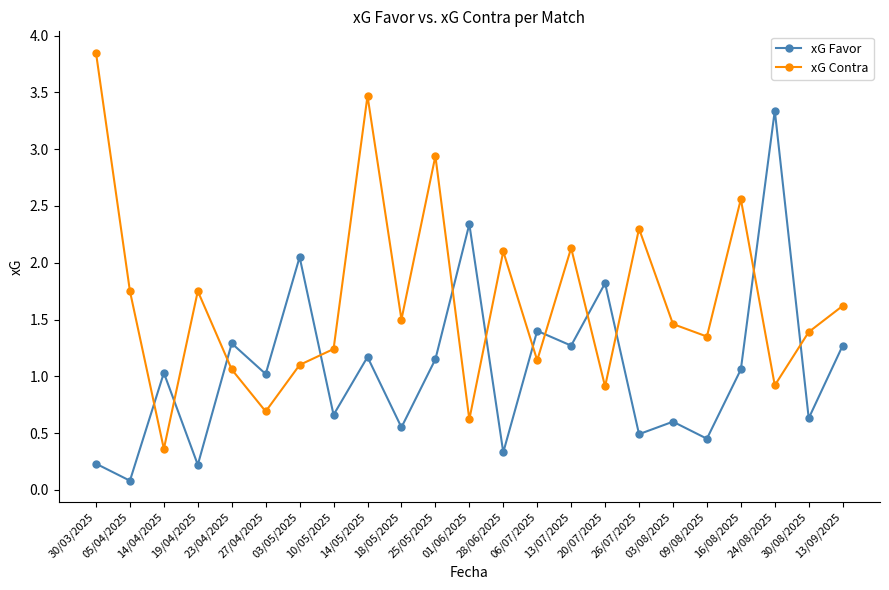

Between 10/05/2025 and 18/05/2025, which series saw the biggest shift?

xG Contra